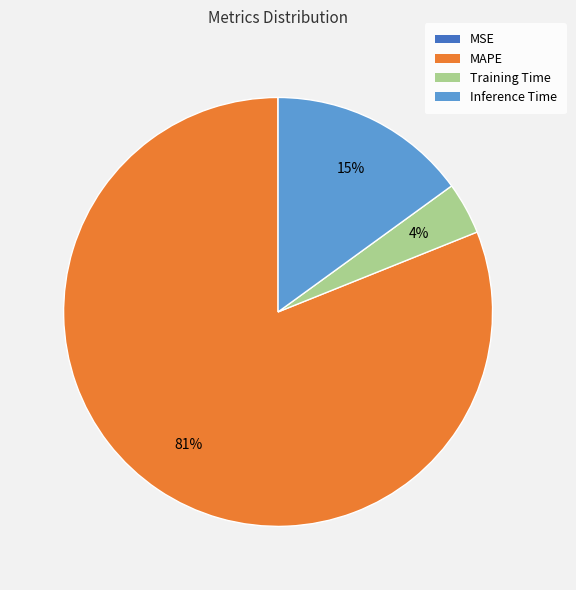

Is there a majority slice in this chart?

Yes